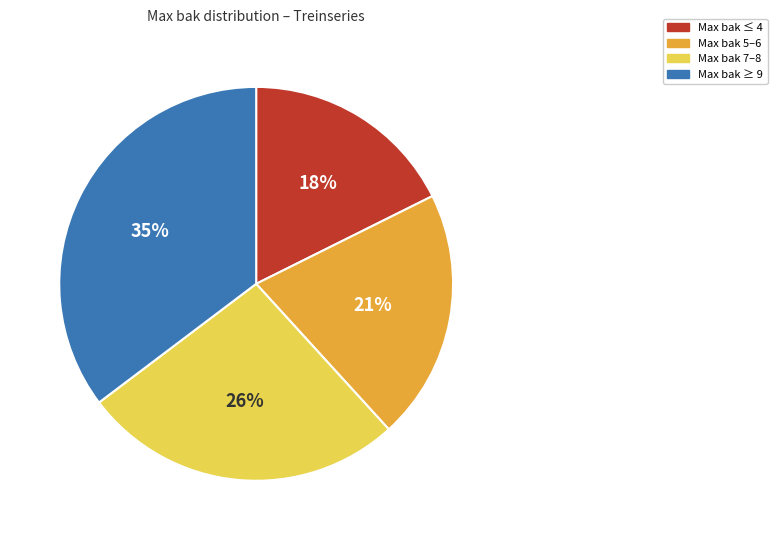

Do Max bak ≥ 9 and Max bak 5–6 together represent more than half of the pie?

Yes